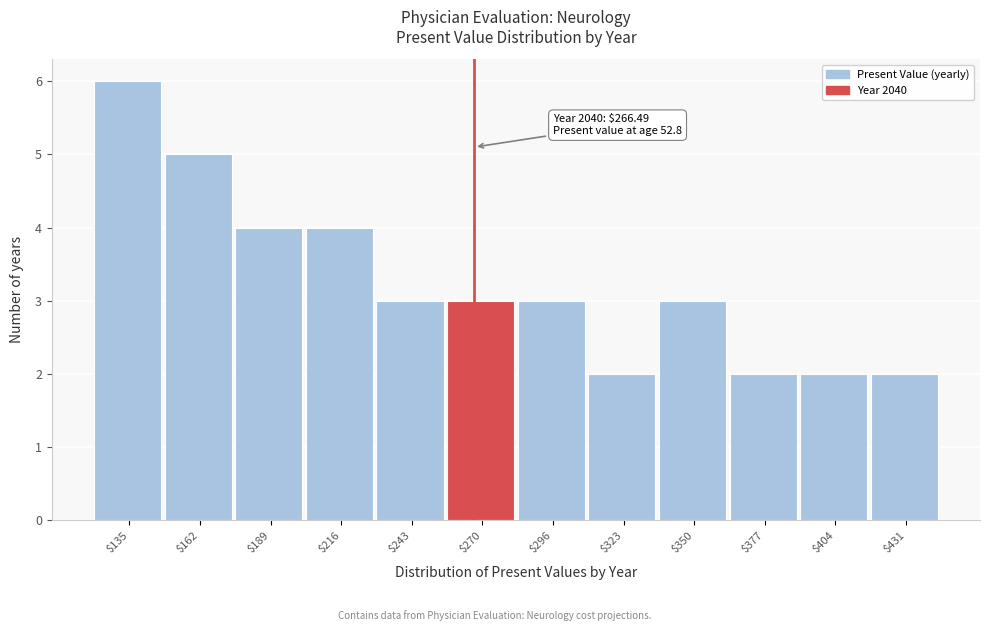

Which range on the x-axis has the tallest bar?

120 to 150